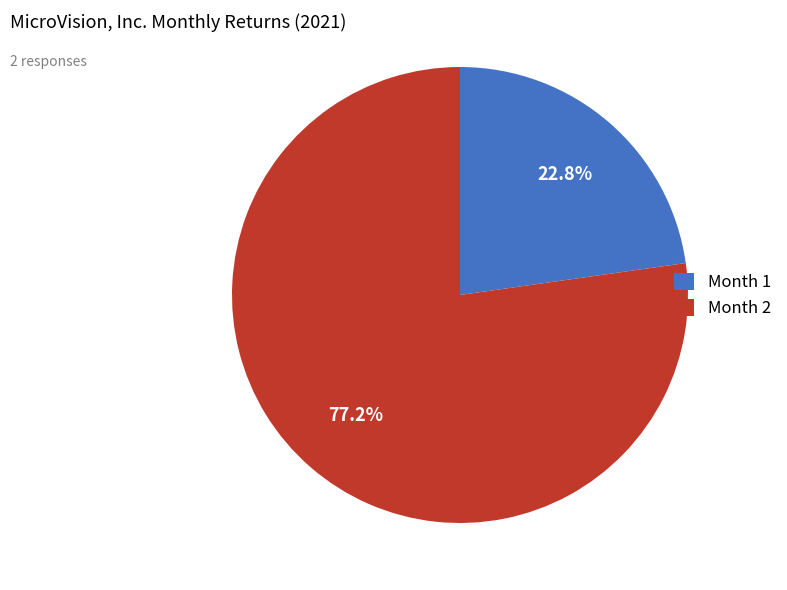

Combined, do Month 1 and Month 2 account for over 50%?

Yes